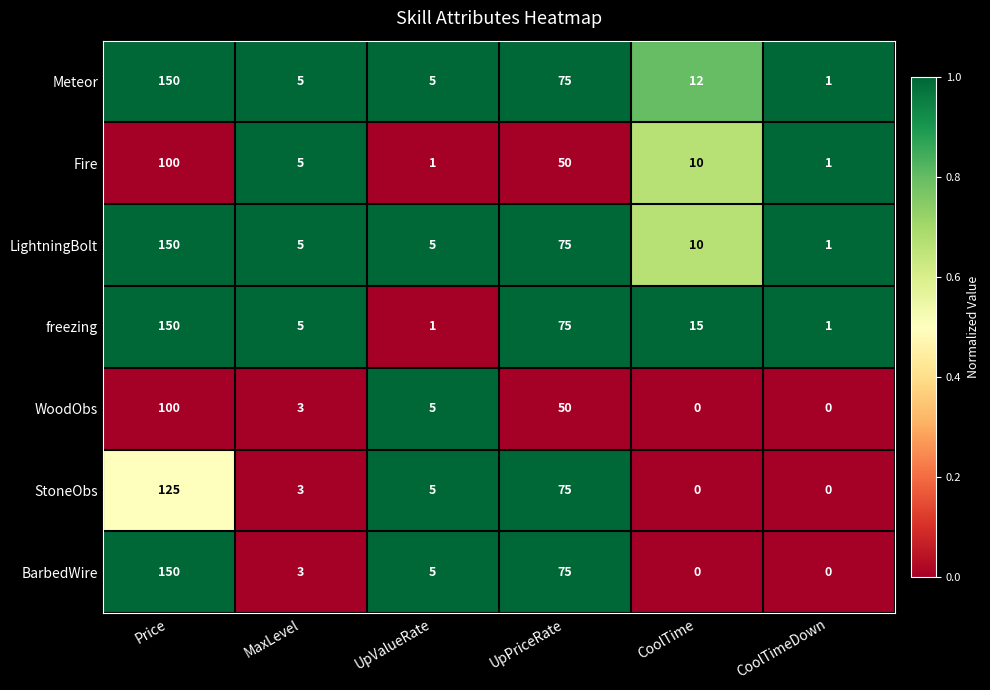

At which label does WoodObs first exceed 5?

Price